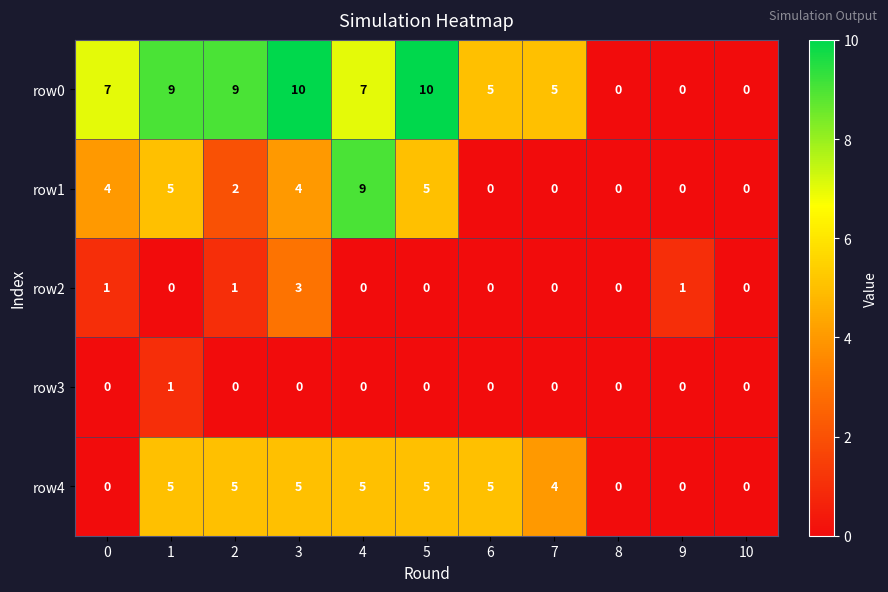

What is the difference between the row0 values at 8 and 2?

9